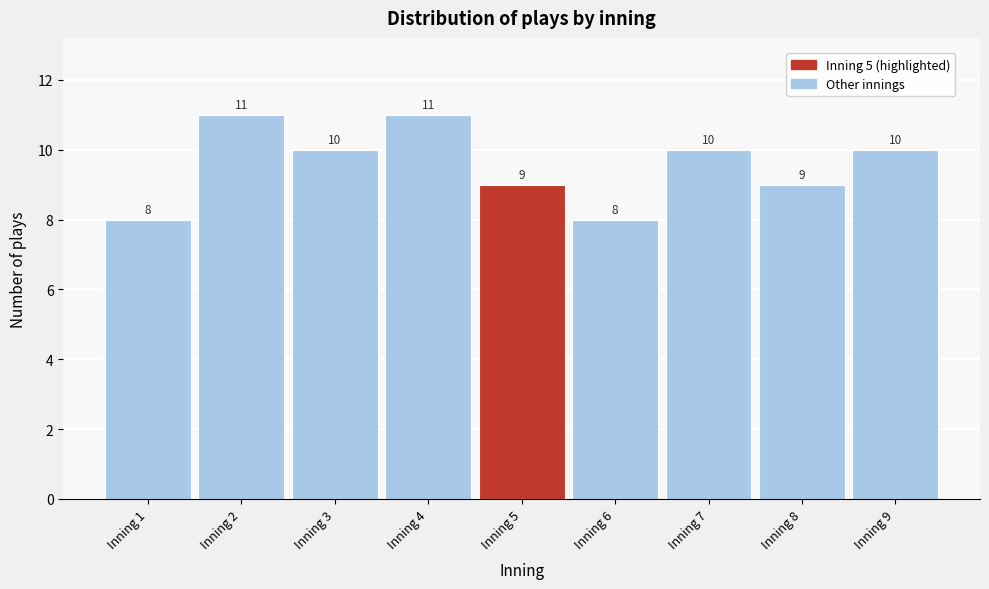

How tall is the bar that spans 1.5 to 2.5 on the x-axis?

11